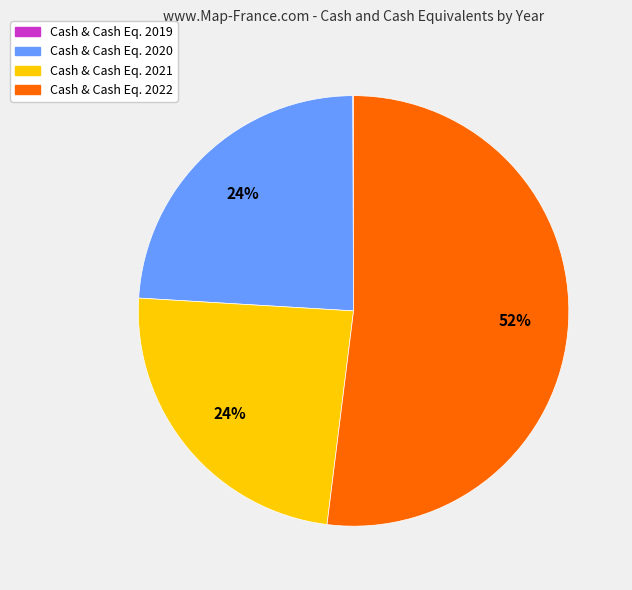

To the nearest percent, what is the average slice percentage?

25%